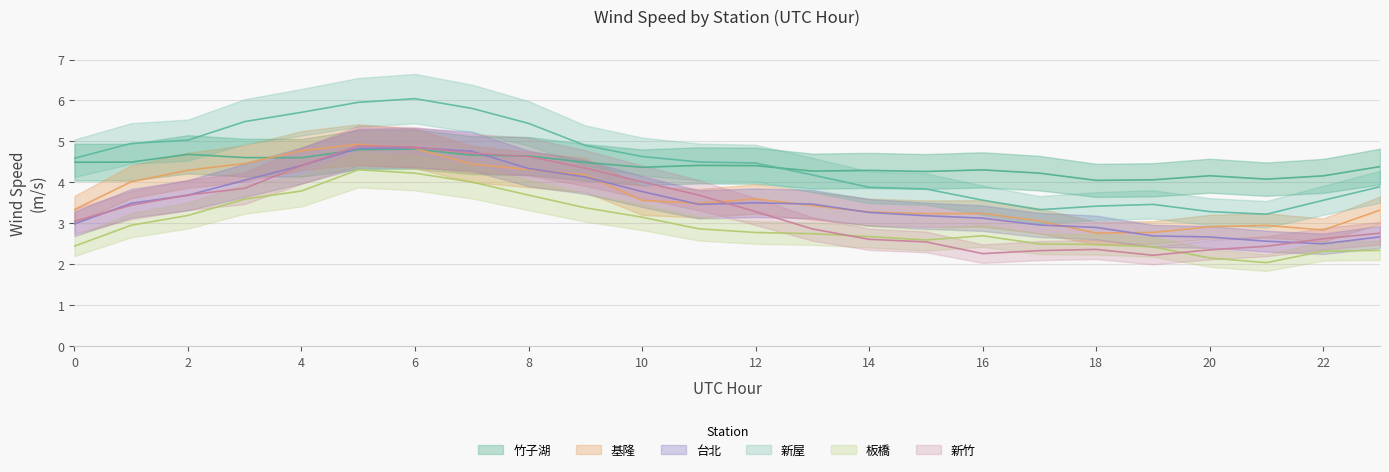

Does the chart have visible grid lines?

Yes